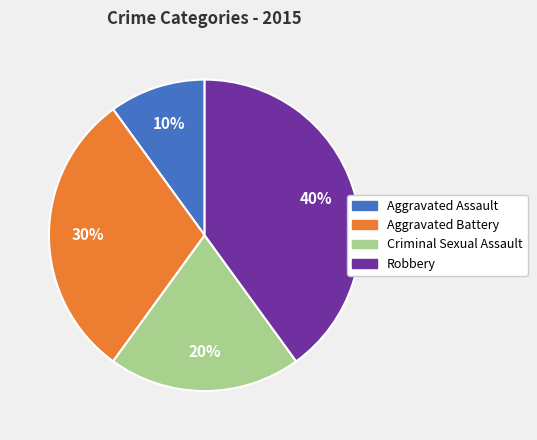

True or false: Aggravated Battery accounts for 30% of the total.

True